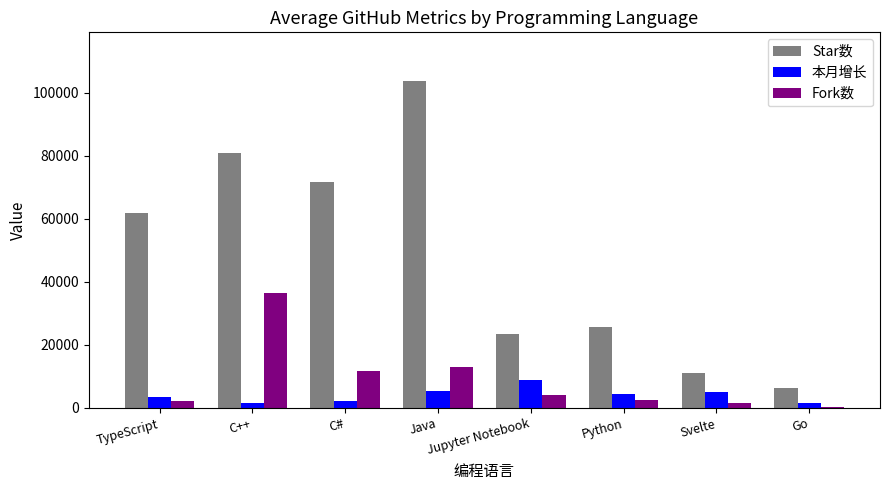

Is it true that 本月增长 equals 8769 at Jupyter Notebook?

True